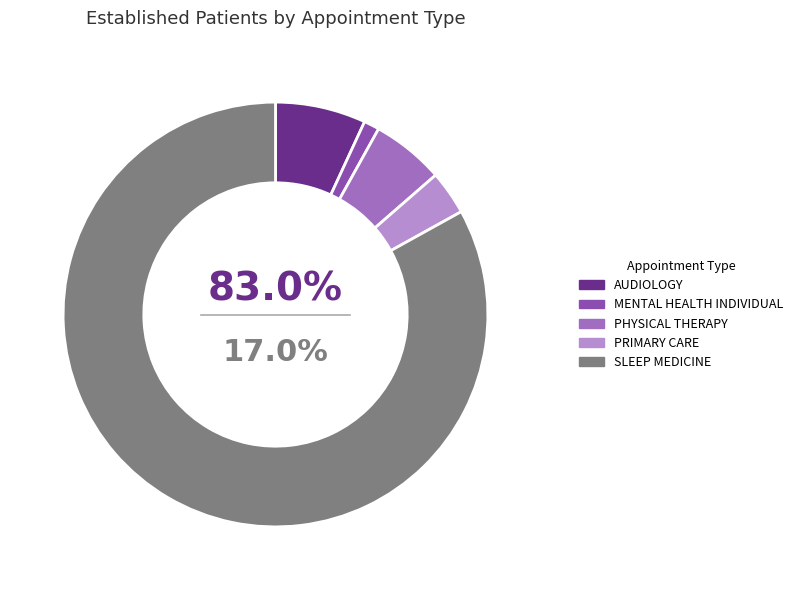

To the nearest percent, what percentage of the pie is PRIMARY CARE?

3%